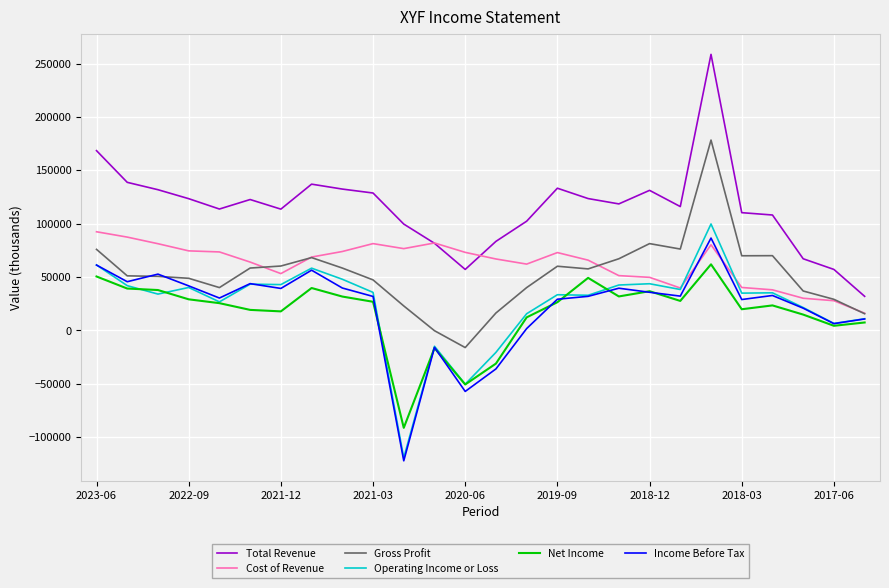

Rank the series by their maximum value, from lowest to highest.

Net Income, Income Before Tax, Cost of Revenue, Operating Income or Loss, Gross Profit, Total Revenue